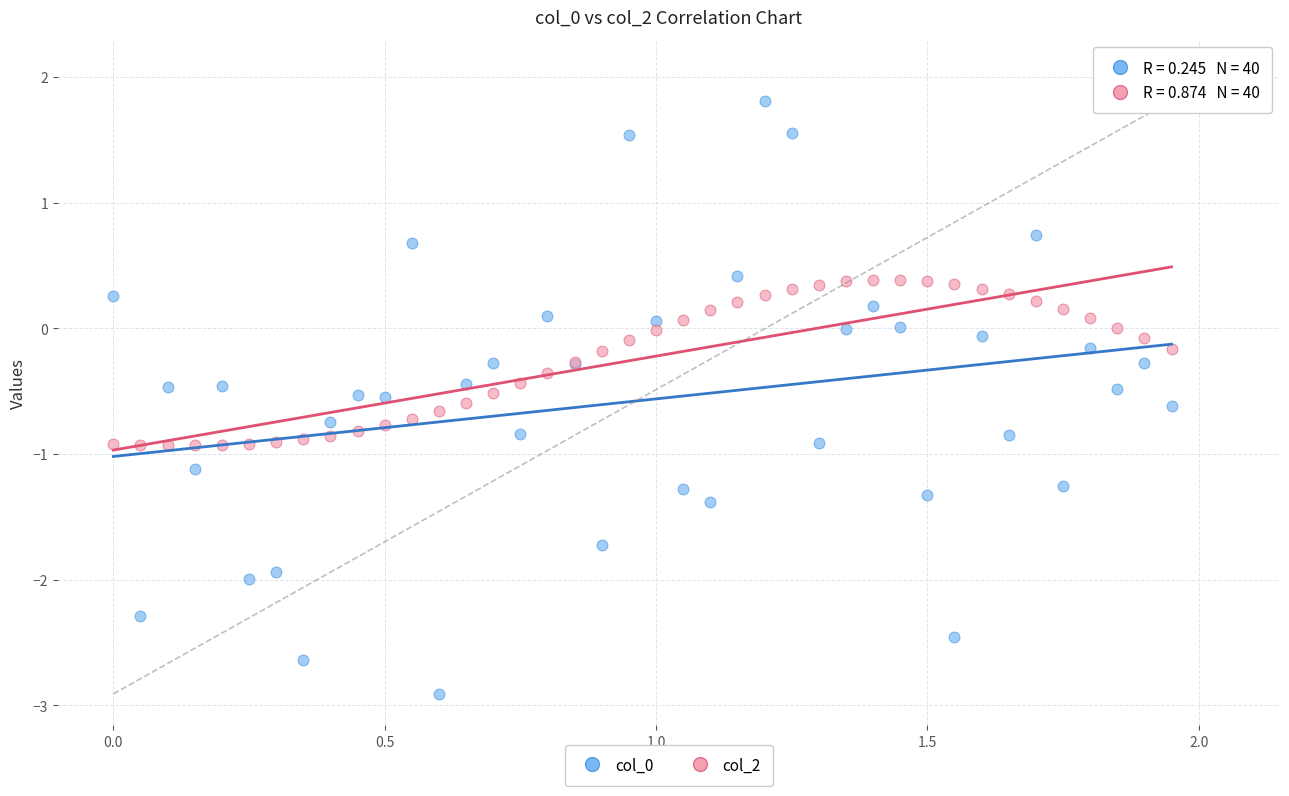

What is the X range (max minus min) for the scatter plot?

1.9